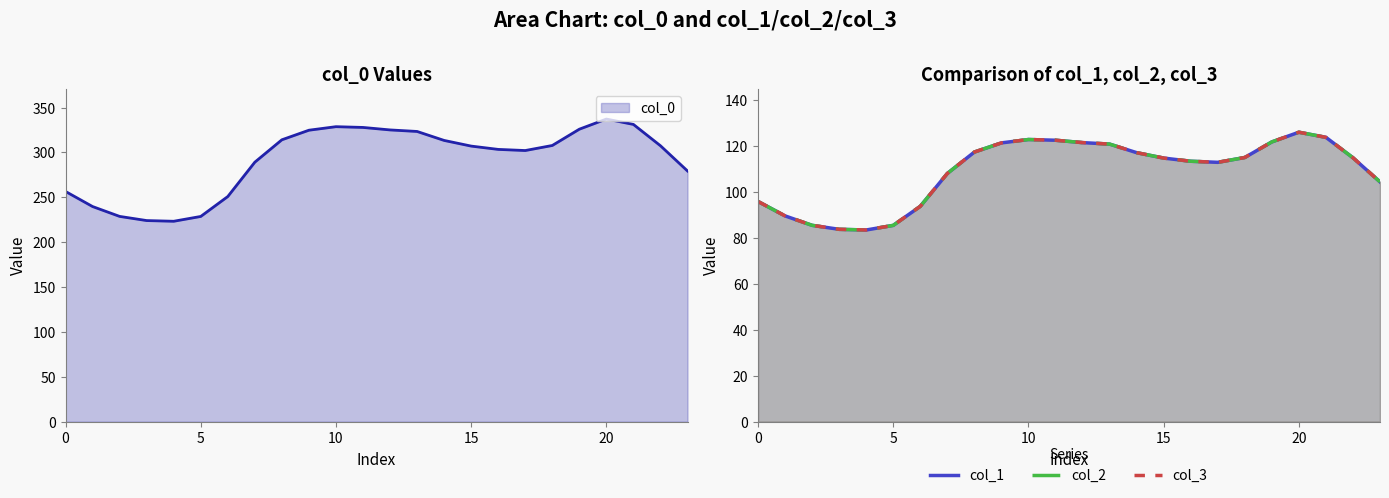

Which series has the widest spread of values?

col_1